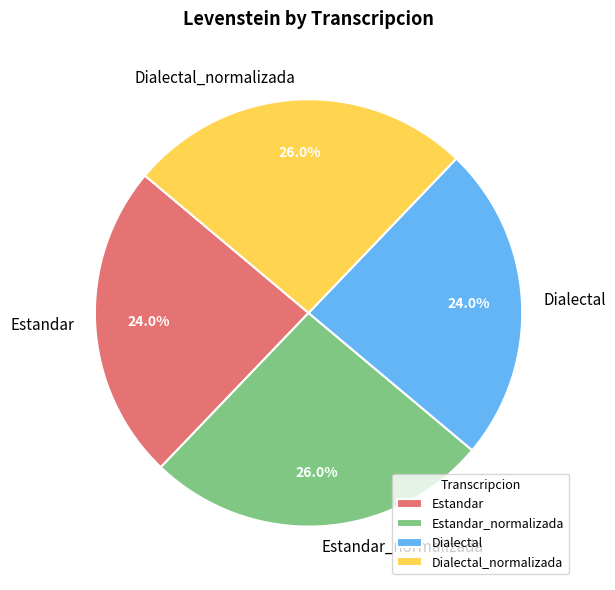

Is there any slice that represents more than half of the pie?

No